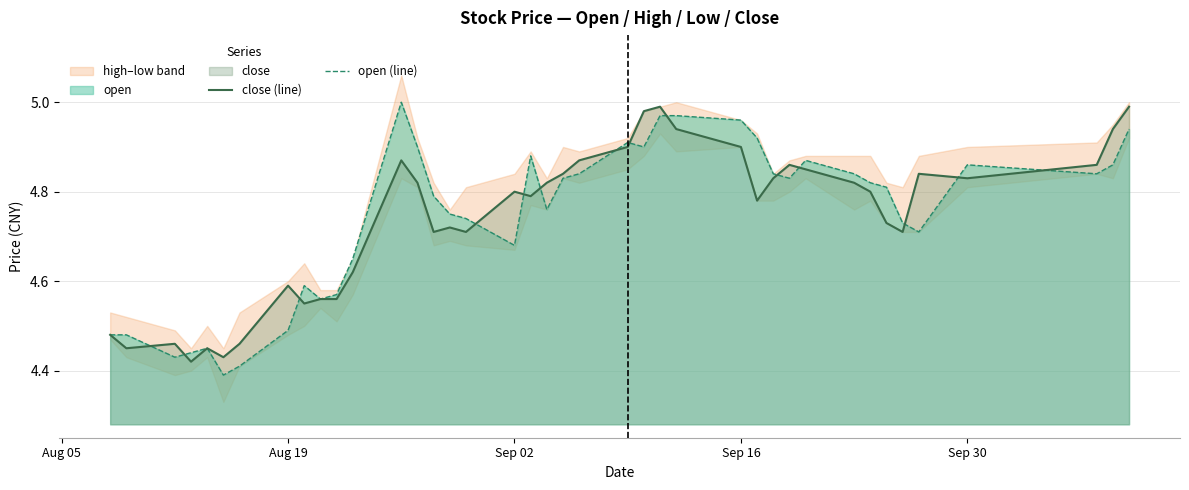

True or false: open (line) has more than 1 points higher than both neighbors.

True